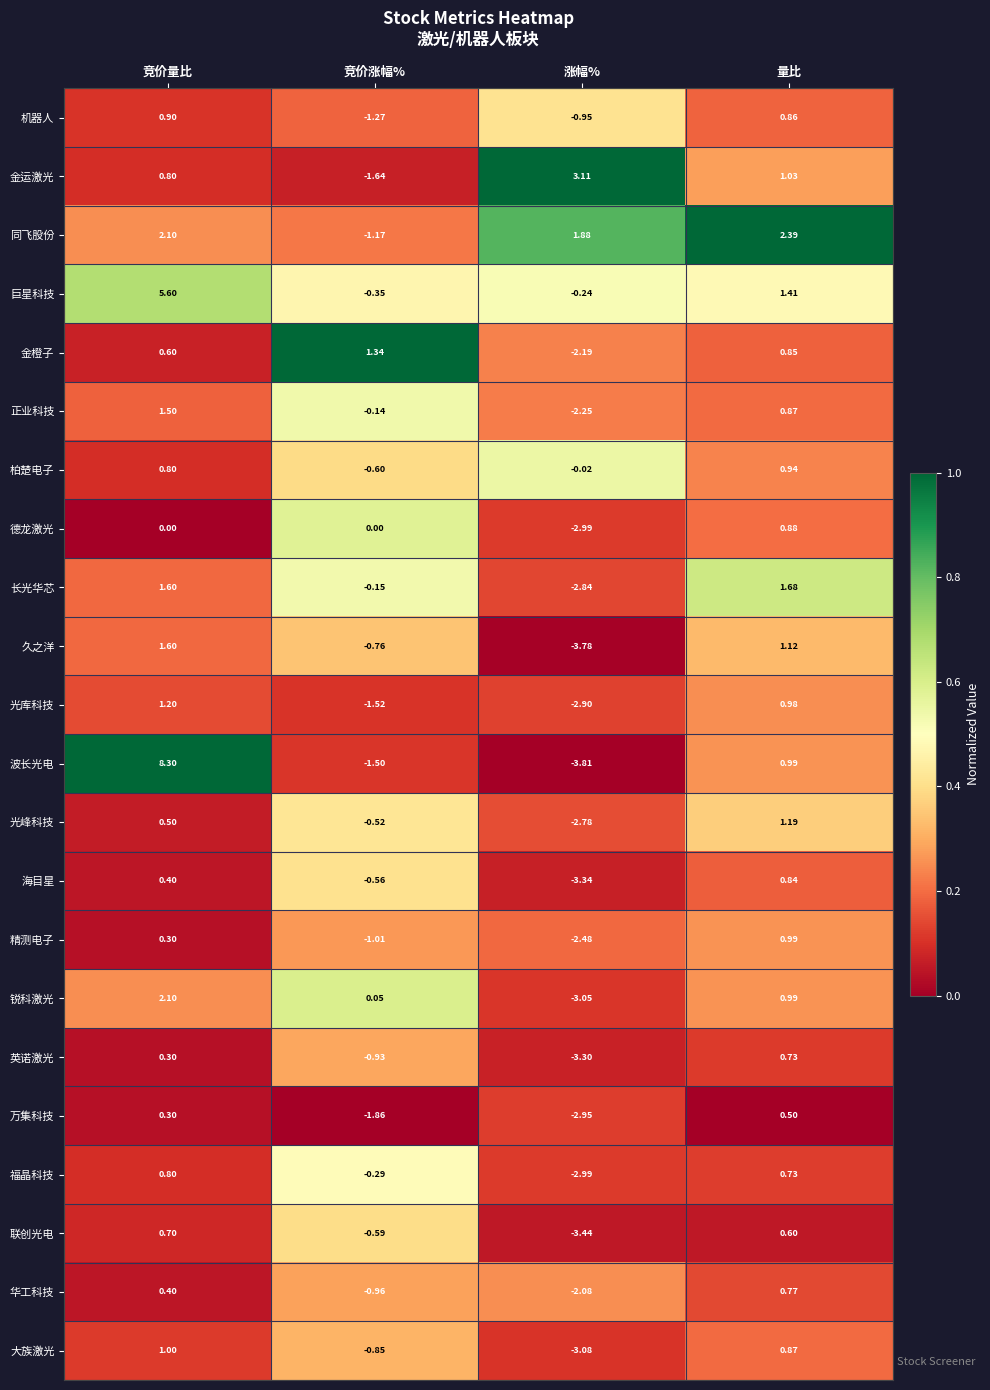

List the series in order of their peak value, highest first.

波长光电, 巨星科技, 金运激光, 同飞股份, 锐科激光, 长光华芯, 久之洋, 正业科技, 金橙子, 光库科技, 光峰科技, 大族激光, 精测电子, 柏楚电子, 机器人, 德龙激光, 海目星, 福晶科技, 华工科技, 英诺激光, 联创光电, 万集科技